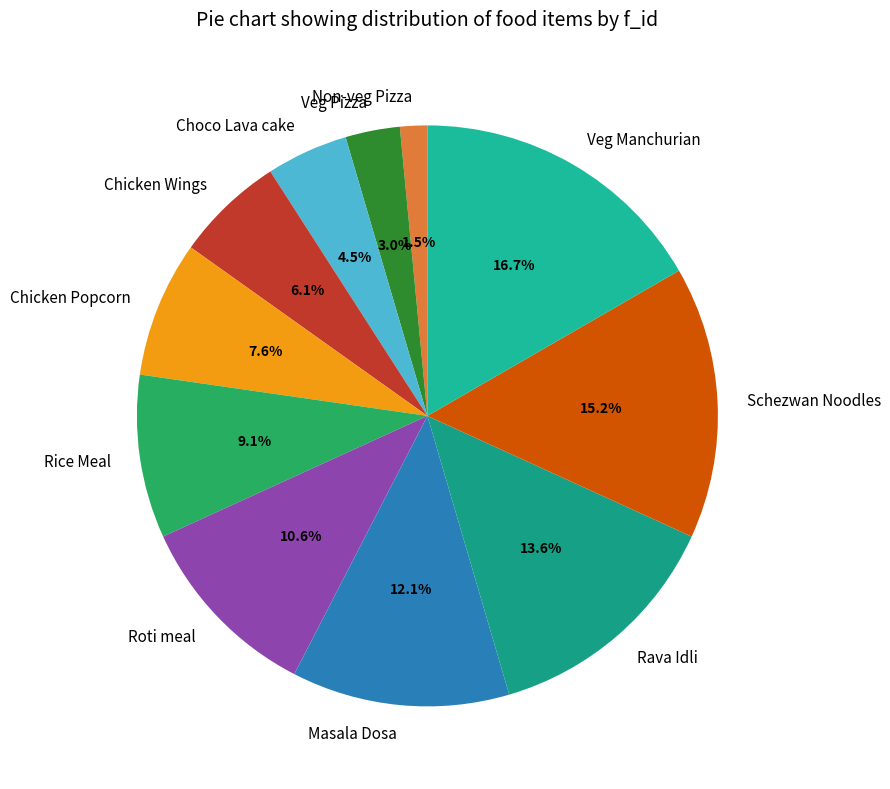

How many slices are in this pie chart?

11